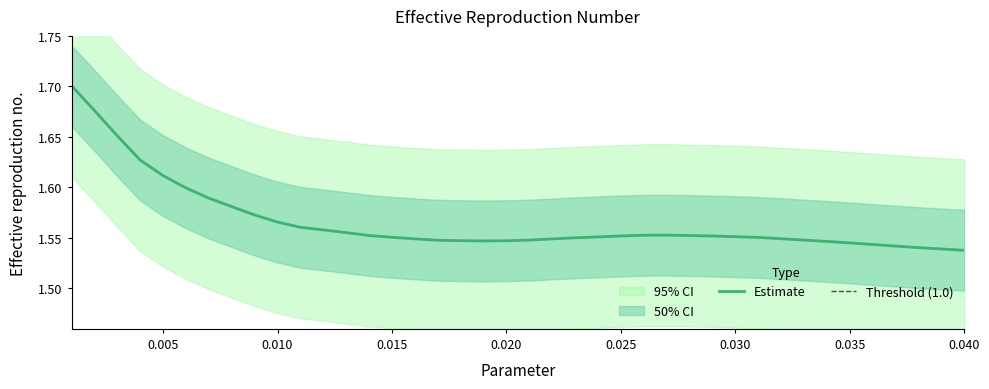

Reading right to left, list all the values displayed in this chart.

1.5	1.5	1.5	1.5	1.5	1.5	1.5	1.5	1.5	1.6	1.6	1.6	1.6	1.6	1.6	1.6	1.6	1.6	1.5	1.5	1.5	1.5	1.5	1.5	1.5	1.6	1.6	1.6	1.6	1.6	1.6	1.6	1.6	1.6	1.6	1.6	1.6	1.7	1.7	1.7